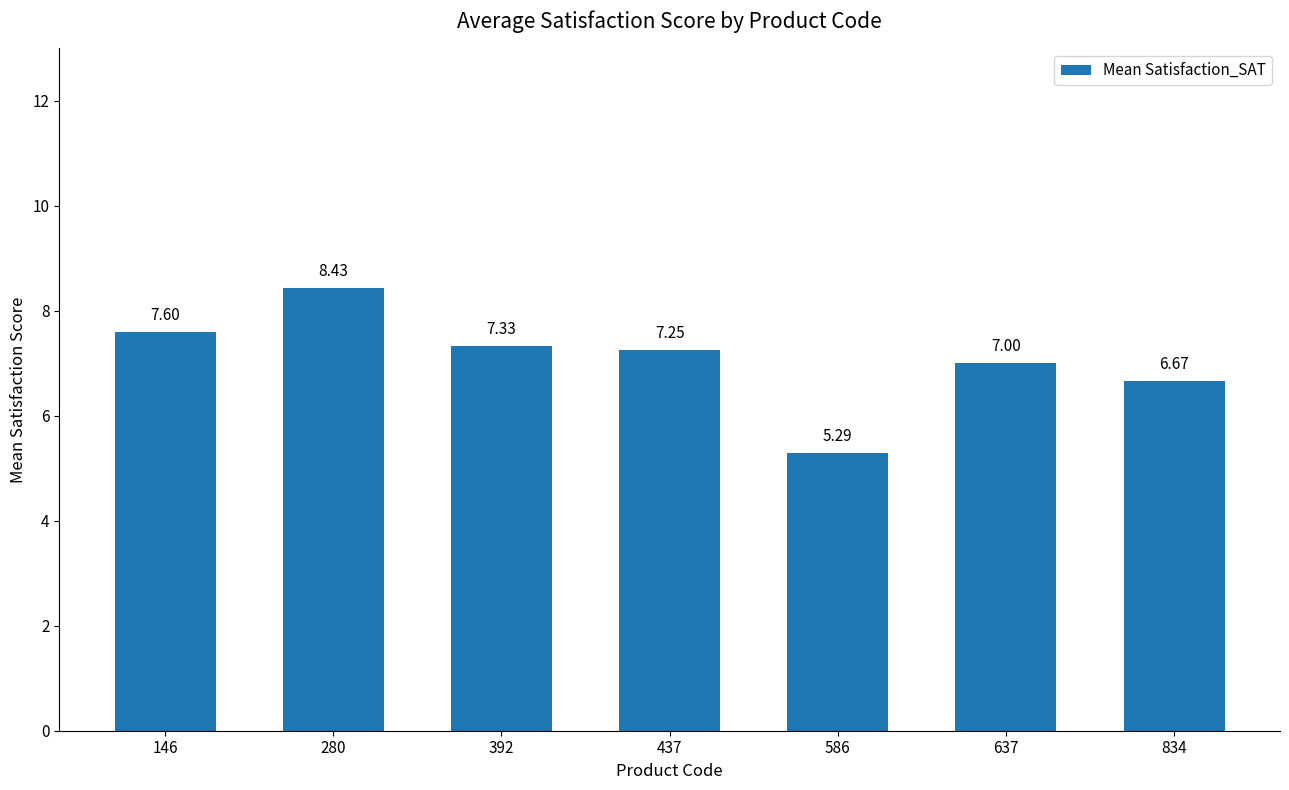

List the labels in order of value, smallest first.

586, 834, 637, 437, 392, 146, 280